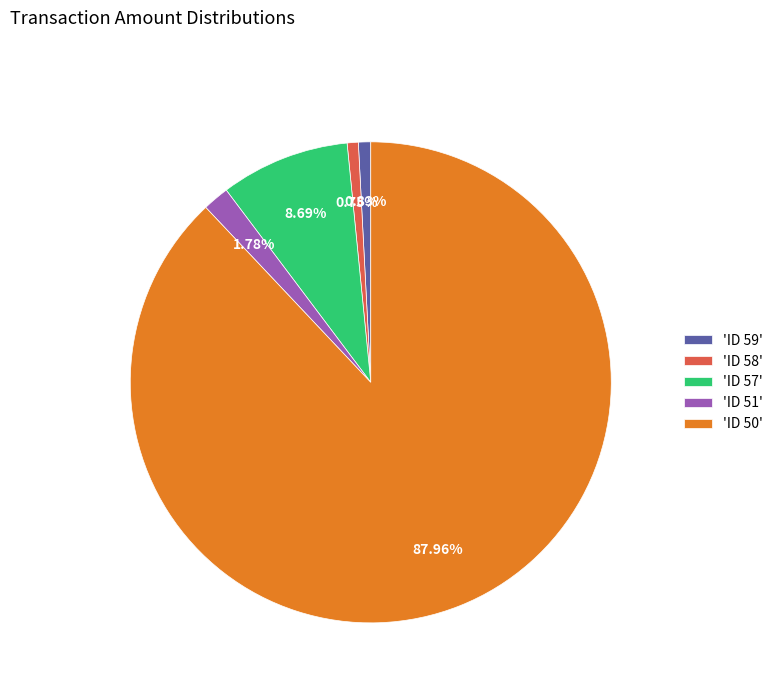

Between 'ID 58' and 'ID 50', which is larger?

'ID 50'